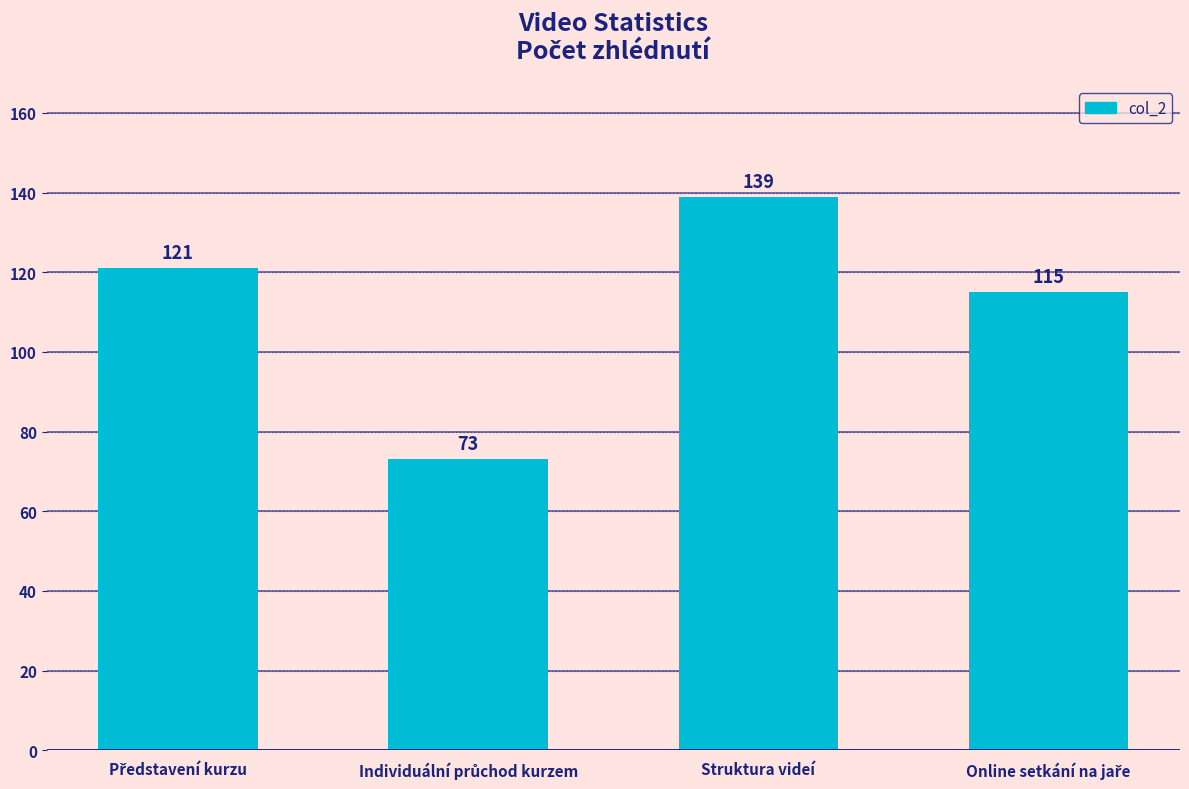

Are the bars grouped side by side (vs. stacked)?

No